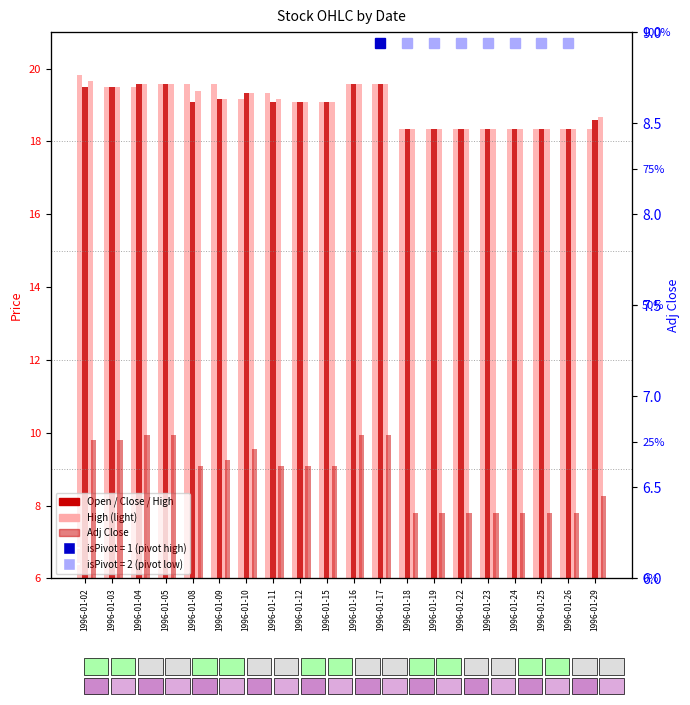

Which series has the largest total across all categories?

Open